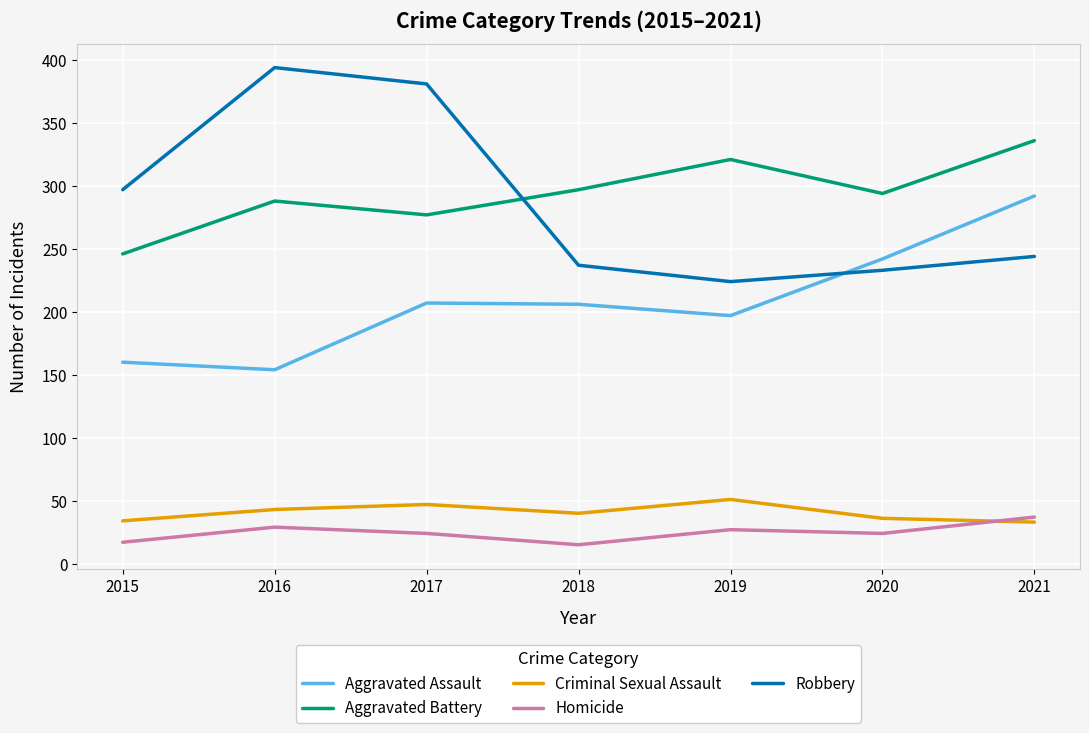

Rank the series at 2018 from lowest to highest value.

Homicide, Criminal Sexual Assault, Aggravated Assault, Robbery, Aggravated Battery